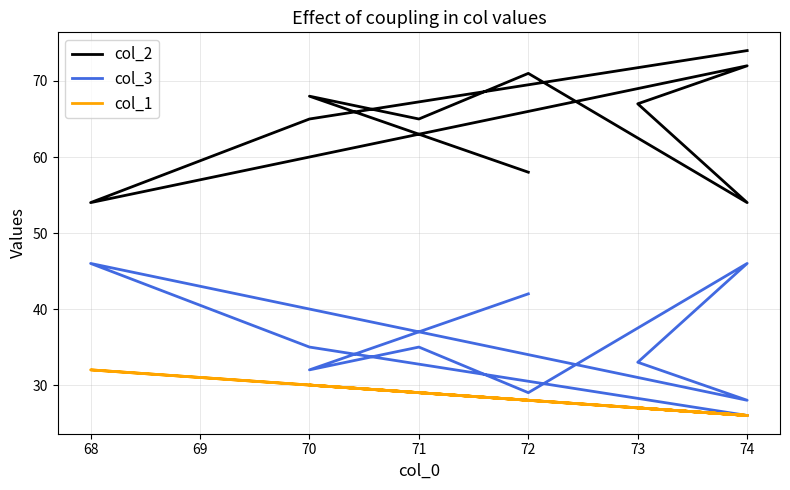

Which series has the widest spread of values?

col_2